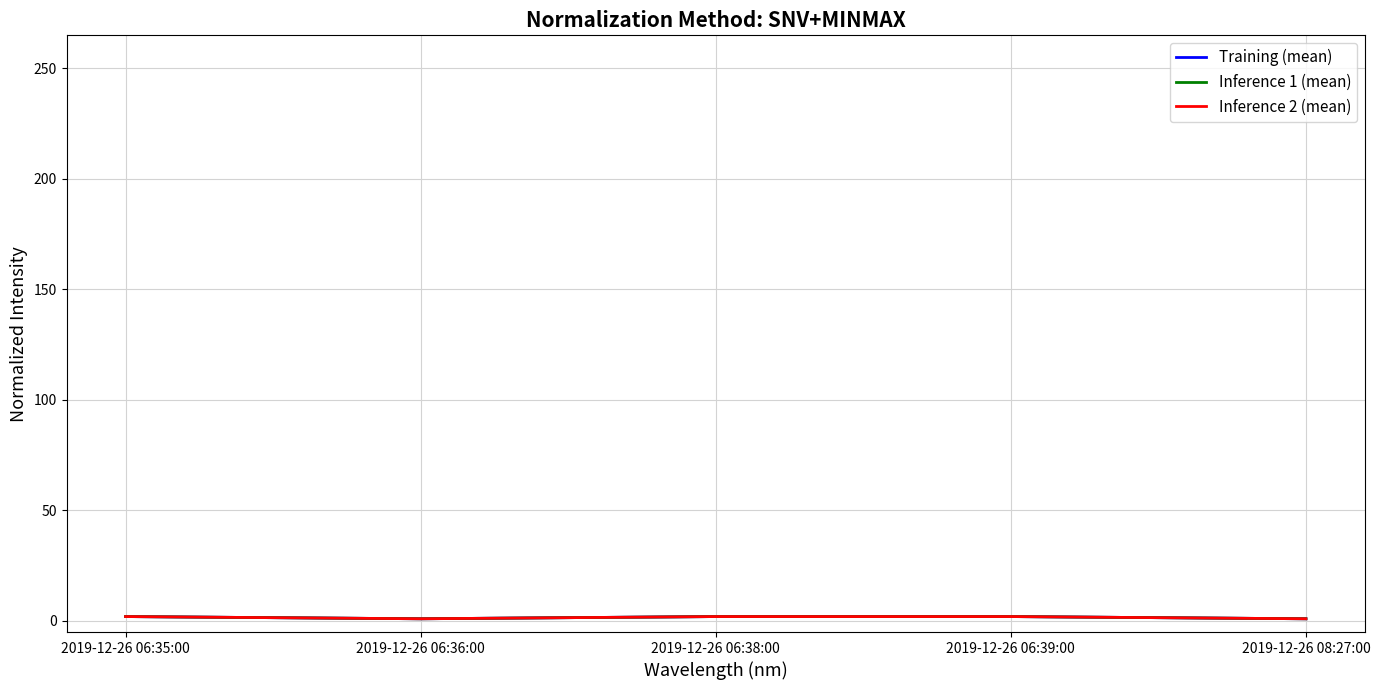

Reading right to left, what are all the values shown in this chart?

Training (mean): 1	2	2	1	2
Inference 1 (mean): 1	2	2	1	2
Inference 2 (mean): 1	2	2	1	2